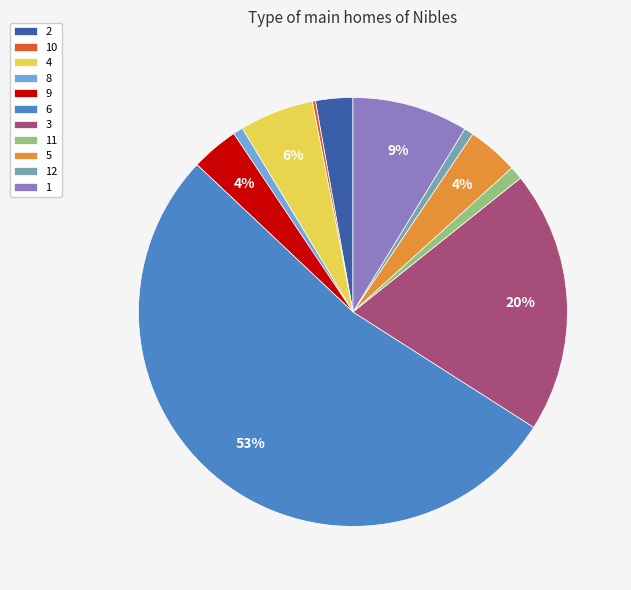

Is the sum of 3 and 4 greater than half?

No